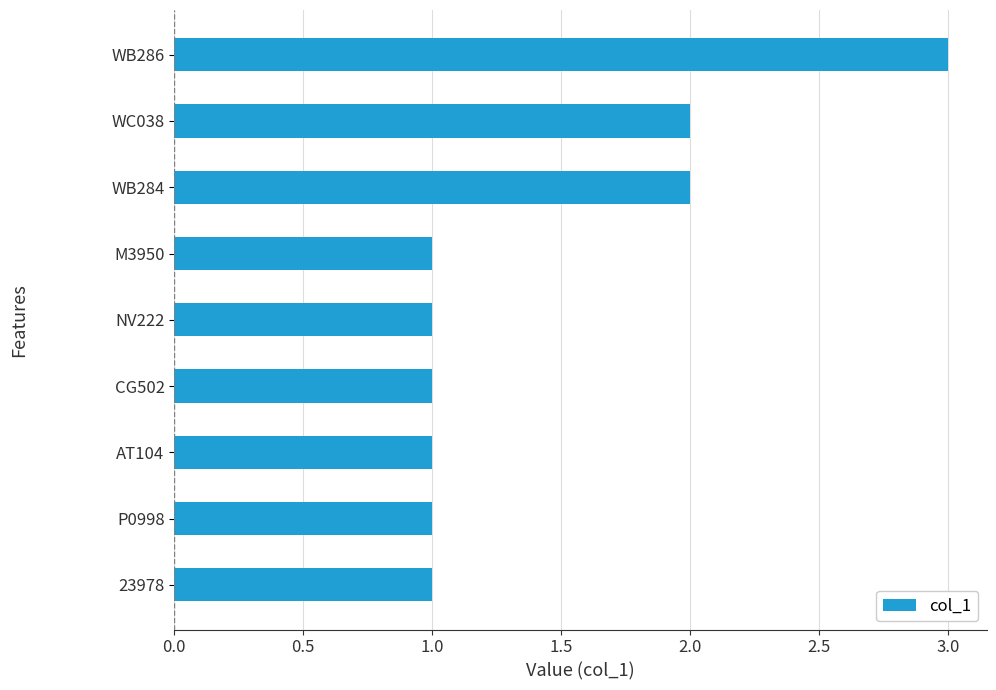

Which label corresponds to the largest value in the chart?

WB286